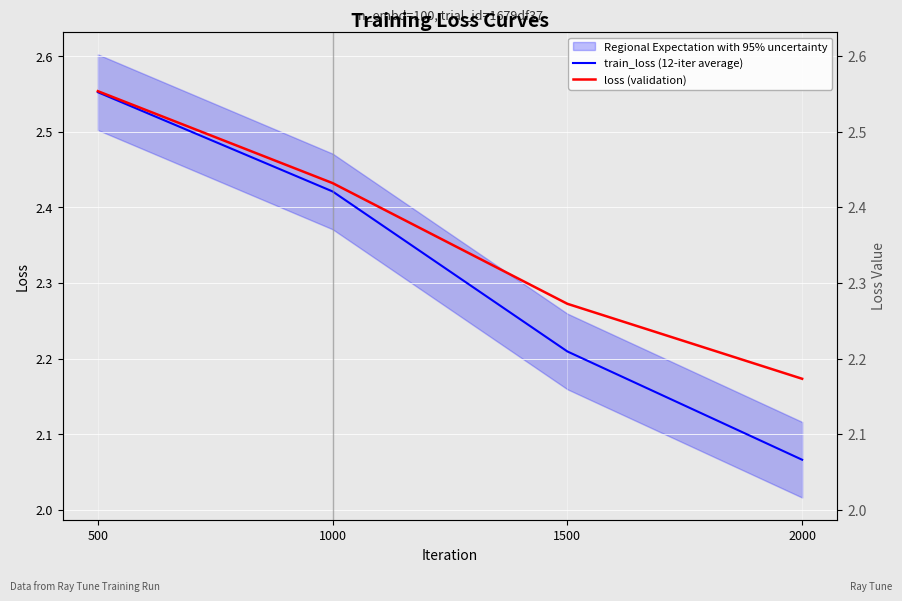

Is the value of train_loss (12-iter average) at 2000 greater than the value of loss (validation) at 1000?

No